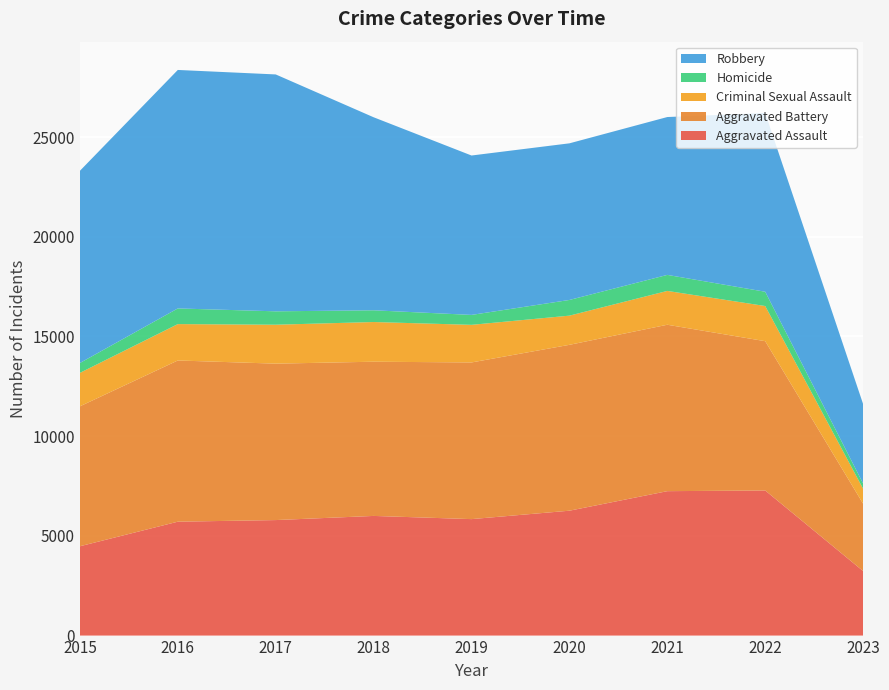

Reading left to right, what are all the values shown in this chart?

Aggravated Assault: 2015=4480	2016=5712	2017=5793	2018=6001	2019=5841	2020=6263	2021=7243	2022=7277	2023=3236
Aggravated Battery: 2015=7018	2016=8085	2017=7845	2018=7734	2019=7857	2020=8319	2021=8346	2022=7487	2023=3377
Criminal Sexual Assault: 2015=1677	2016=1824	2017=1952	2018=1990	2019=1886	2020=1463	2021=1696	2022=1763	2023=749
Homicide: 2015=496	2016=786	2017=672	2018=589	2019=498	2020=787	2021=804	2022=717	2023=263
Robbery: 2015=9638	2016=11960	2017=11880	2018=9680	2019=7994	2020=7855	2021=7917	2022=8964	2023=3984